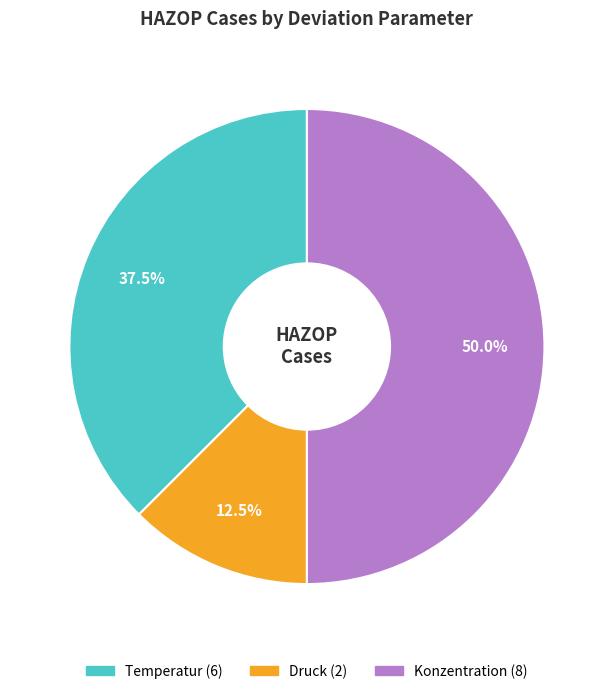

Which has a higher value, Temperatur or Konzentration?

Konzentration